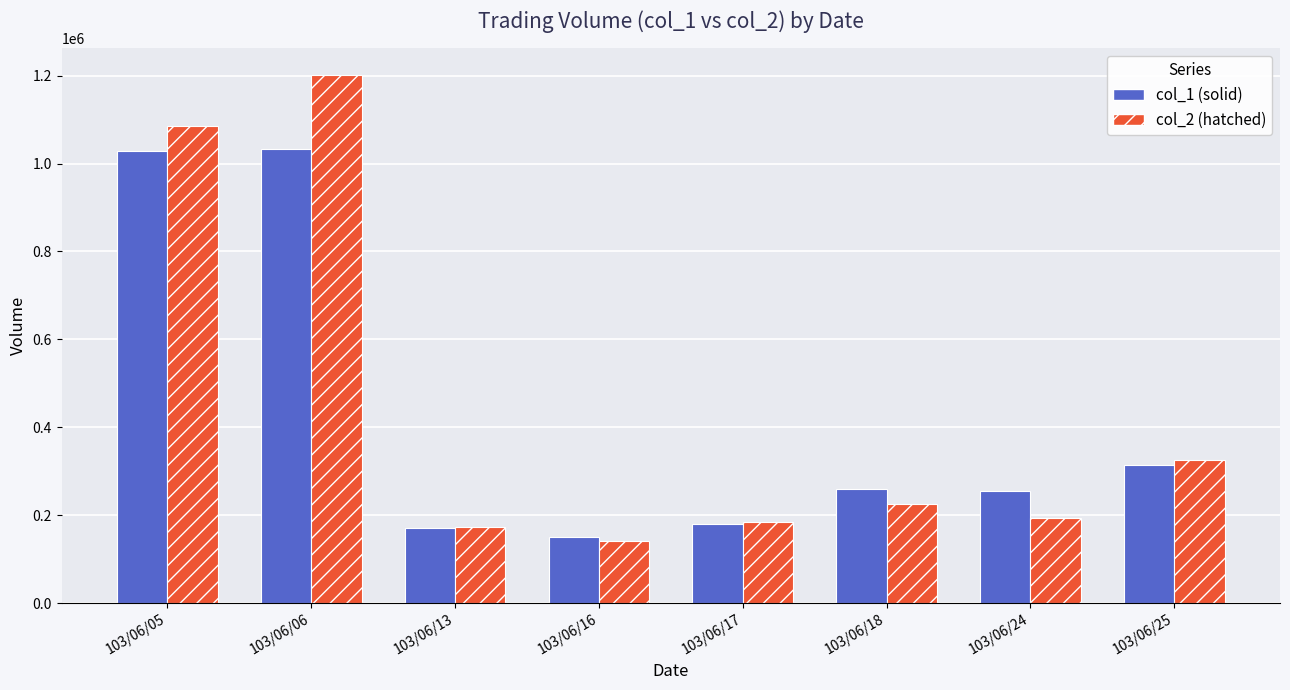

The value of col_2 (hatched) at 103/06/05 is 1563460. True or false?

False